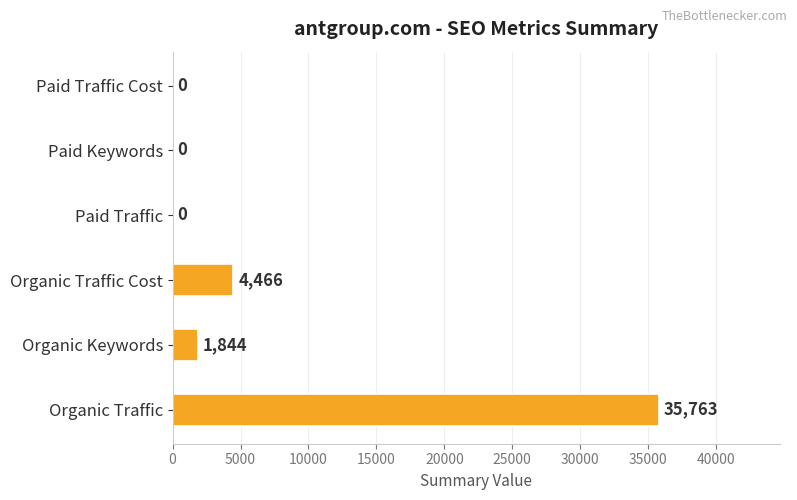

At which label is the value closest to 17881?

Organic Traffic Cost